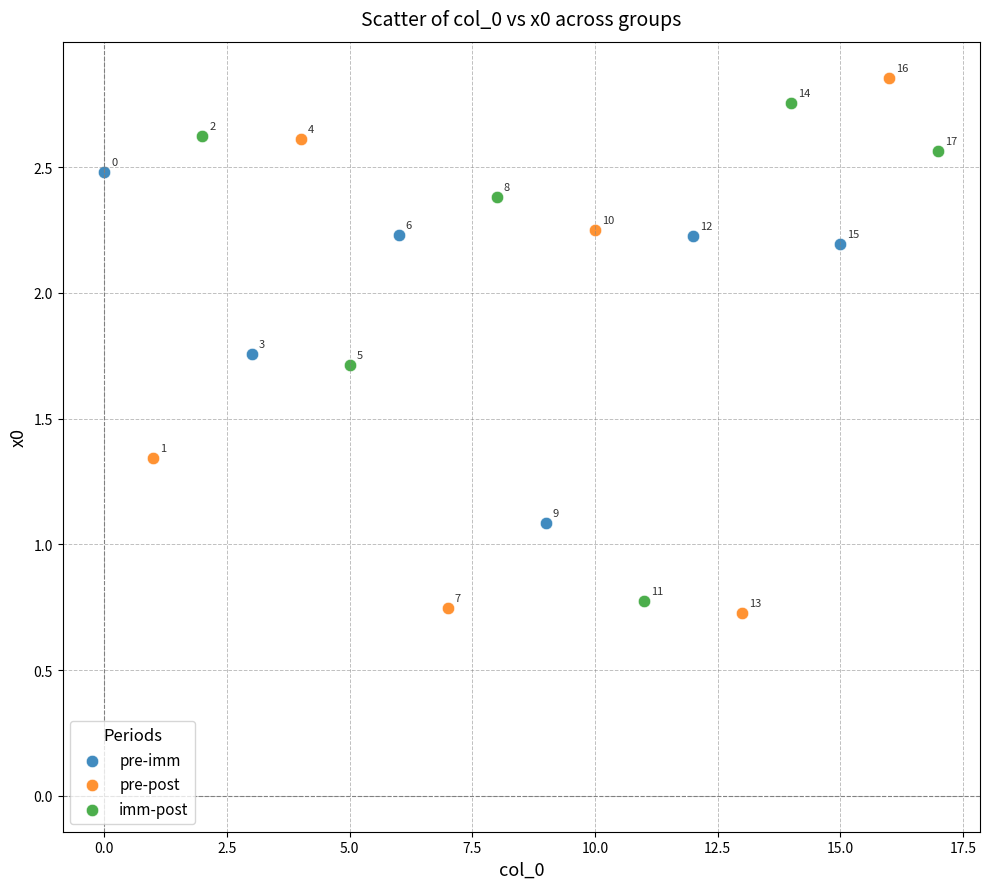

Which series contains the lowest Y value?

pre-post